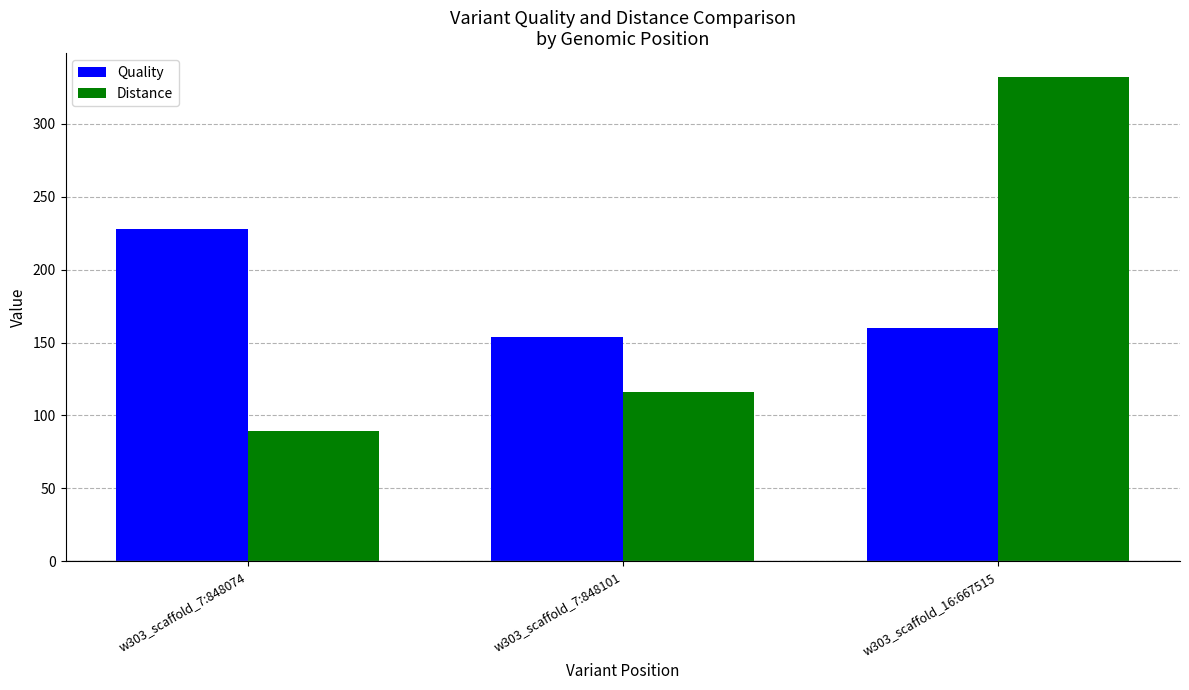

At which category is the sum across all series the highest?

w303_scaffold_16:667515